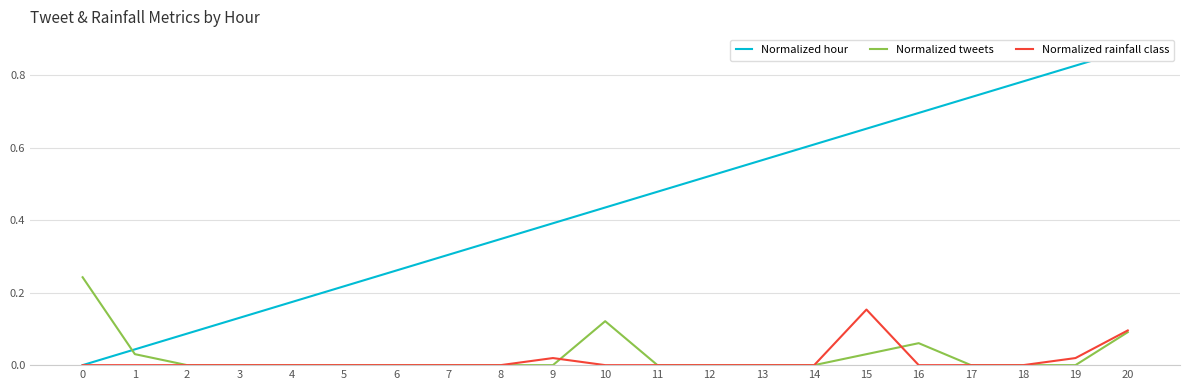

Reading left to right, what are all the values shown in this chart?

Normalized hour: 0.0	0.0	0.1	0.1	0.2	0.2	0.3	0.3	0.3	0.4	0.4	0.5	0.5	0.6	0.6	0.7	0.7	0.7	0.8	0.8	0.9
Normalized tweets: 0.2	0.0	0.0	0.0	0.0	0.0	0.0	0.0	0.0	0.0	0.1	0.0	0.0	0.0	0.0	0.0	0.1	0.0	0.0	0.0	0.1
Normalized rainfall class: 0.0	0.0	0.0	0.0	0.0	0.0	0.0	0.0	0.0	0.0	0.0	0.0	0.0	0.0	0.0	0.2	0.0	0.0	0.0	0.0	0.1